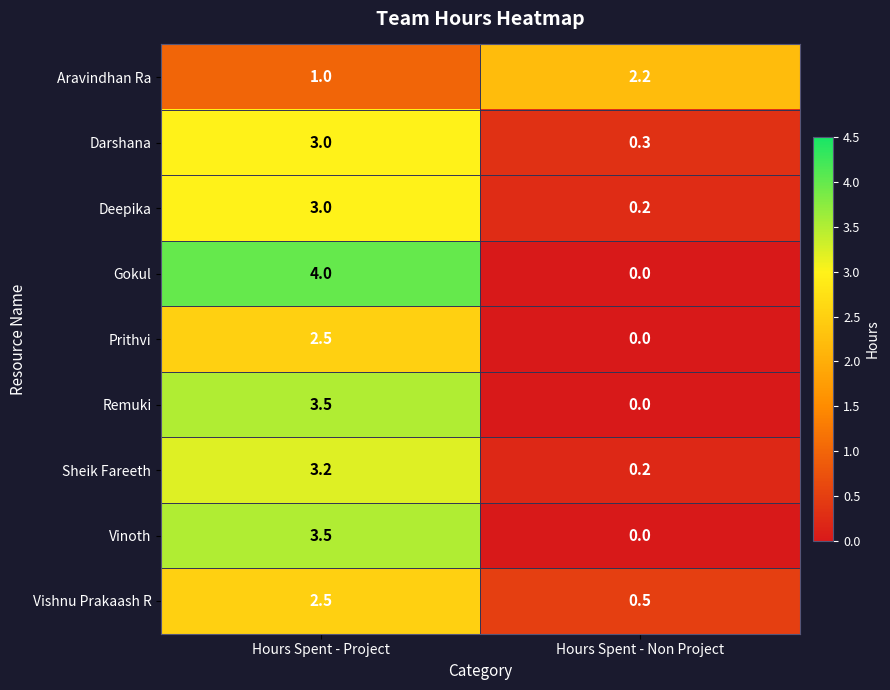

What value does the Deepika series have at Hours Spent - Project?

3.0